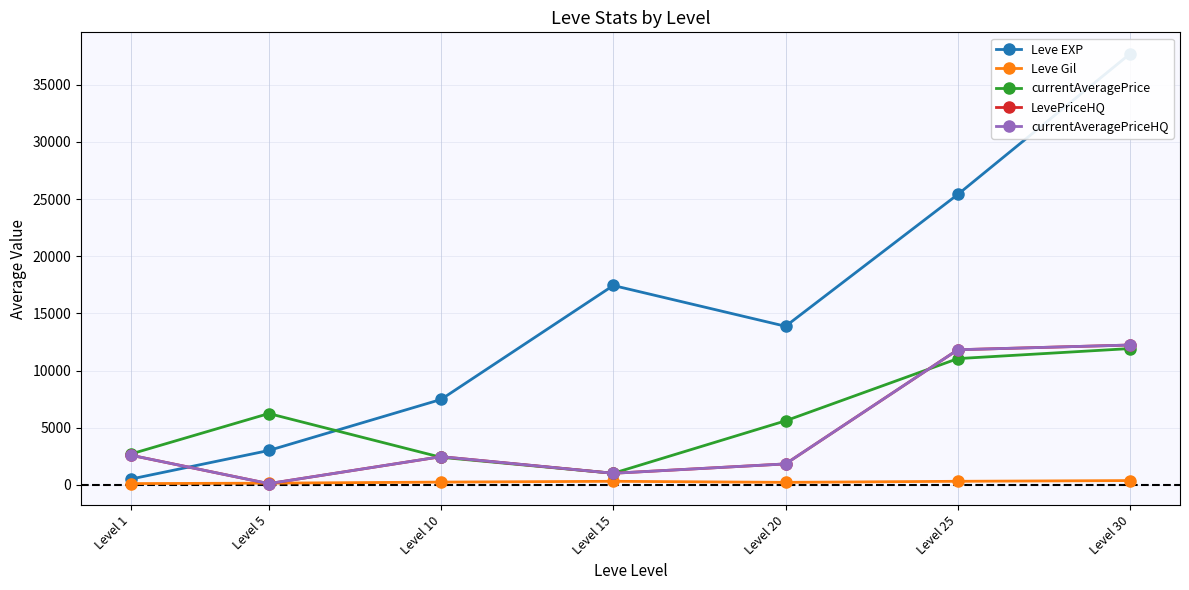

What is the average value of the currentAveragePrice series?

5850.3